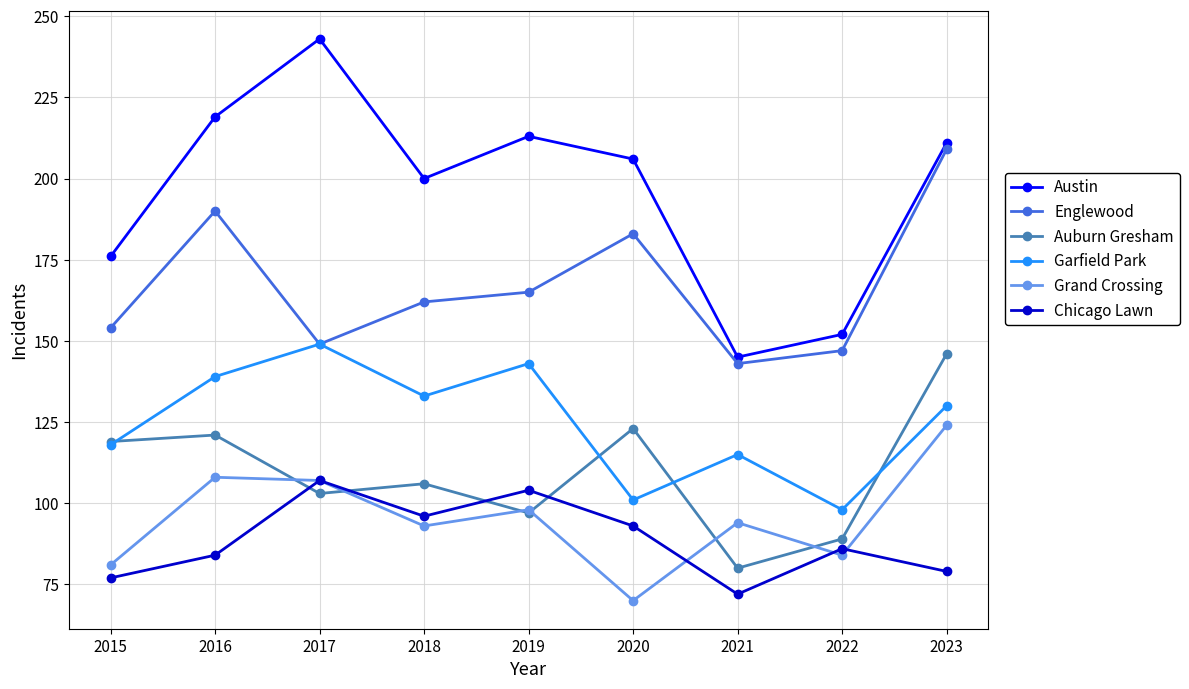

What is the value of the Garfield Park point at the 1st from the left?

118